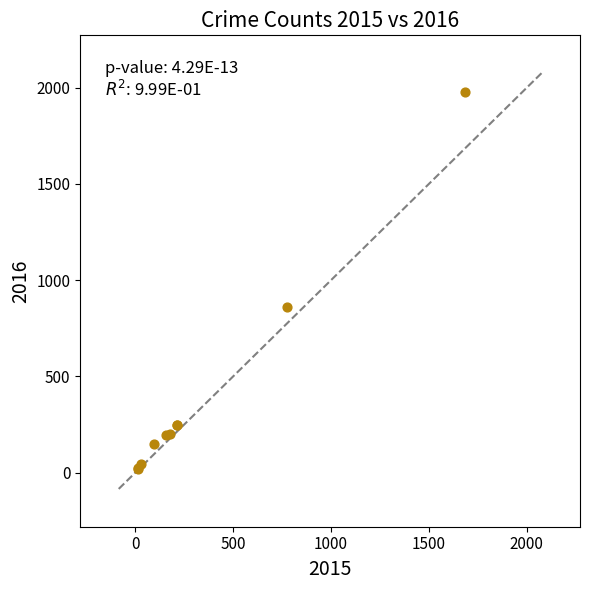

What Y value in the scatter plot is closest to 998?

858